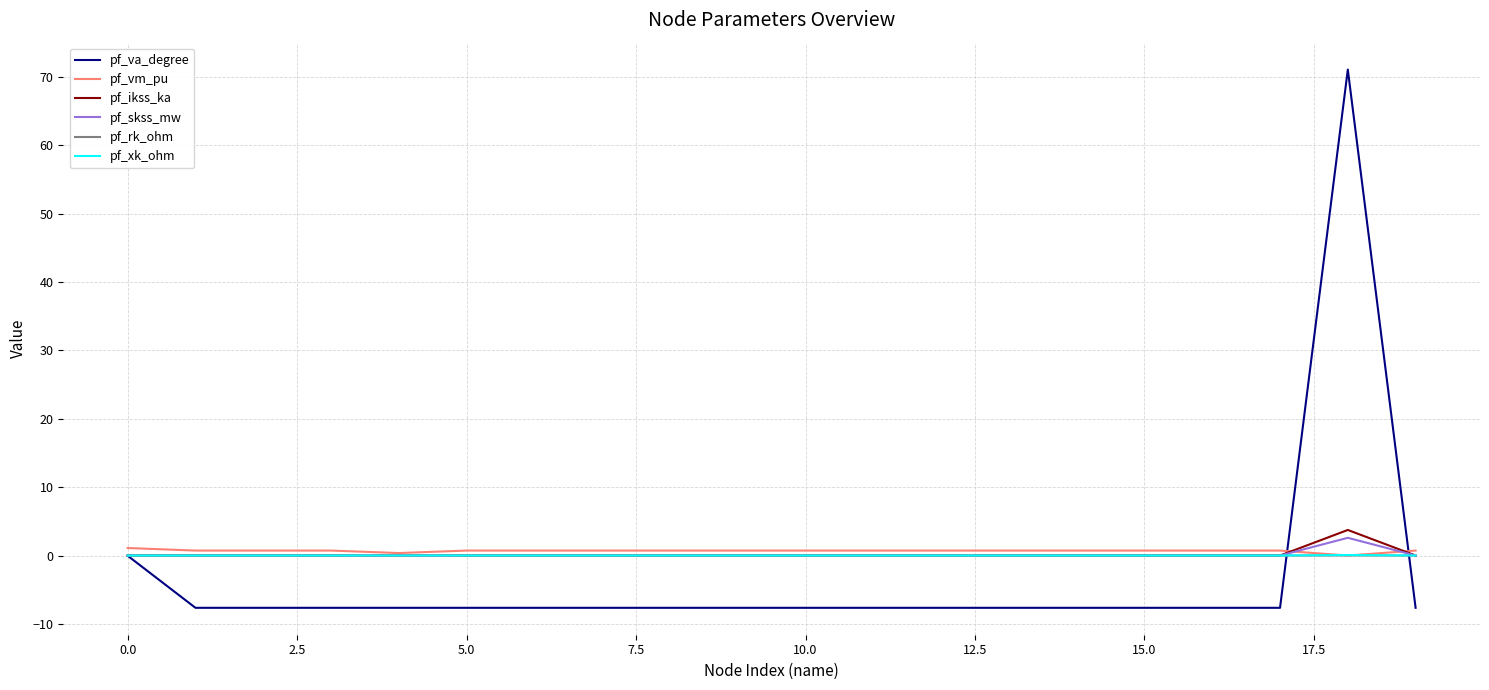

What are all the series names shown in the legend?

pf_va_degree, pf_vm_pu, pf_ikss_ka, pf_skss_mw, pf_rk_ohm, pf_xk_ohm